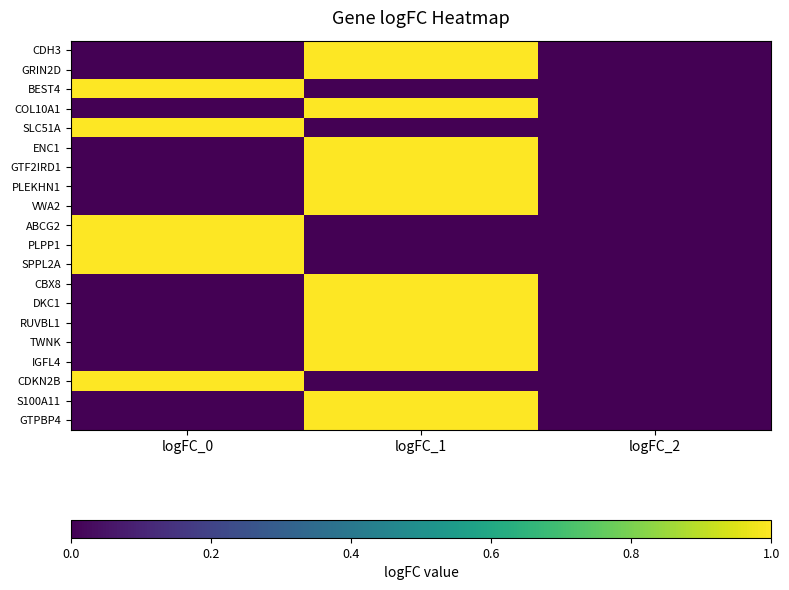

At which category does the chart reach its peak across all series?

logFC_1